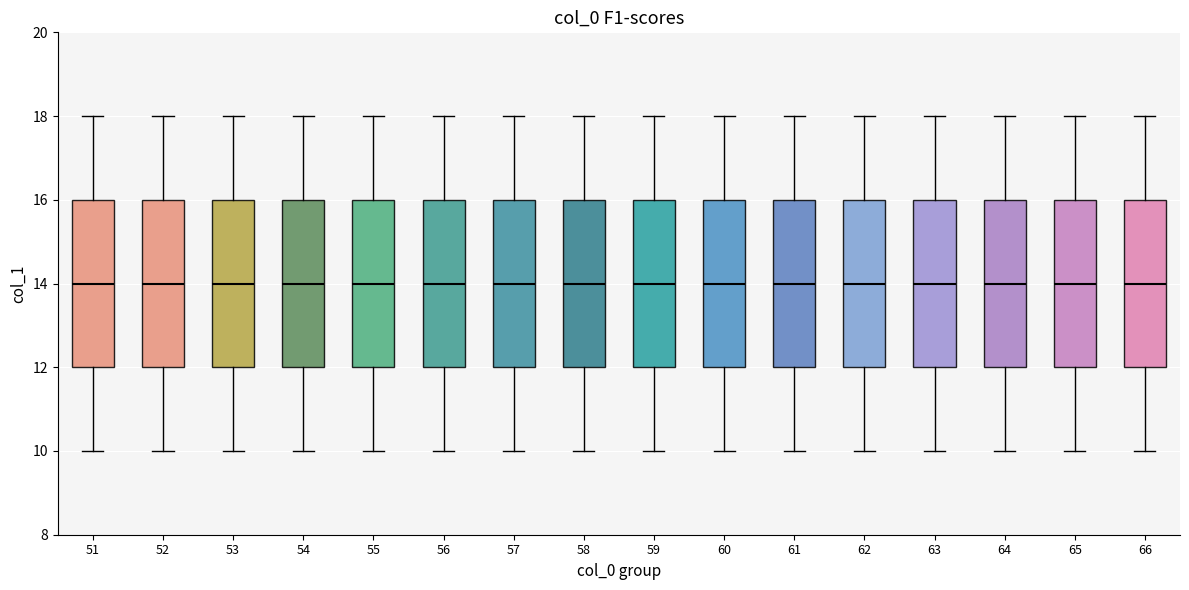

Where does the upper whisker of the box at x = 63 end on the y-axis? The values are not printed on the chart, so give them approximately, as read against the axis.

18